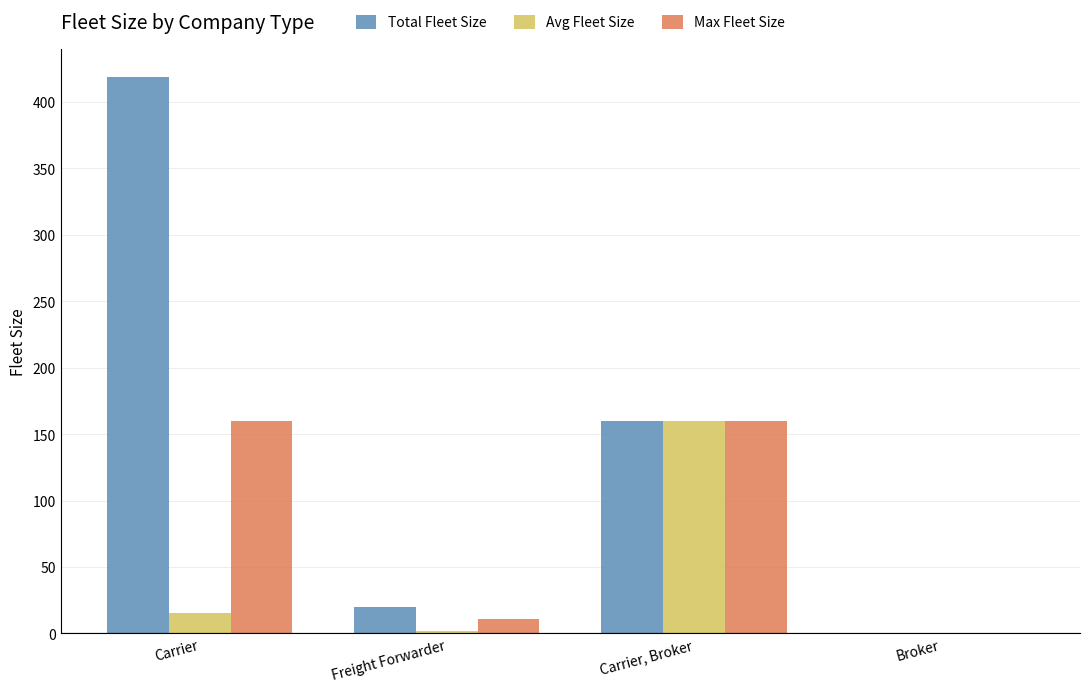

Is the value of Total Fleet Size at Carrier, Broker greater than the value of Avg Fleet Size at Carrier?

Yes